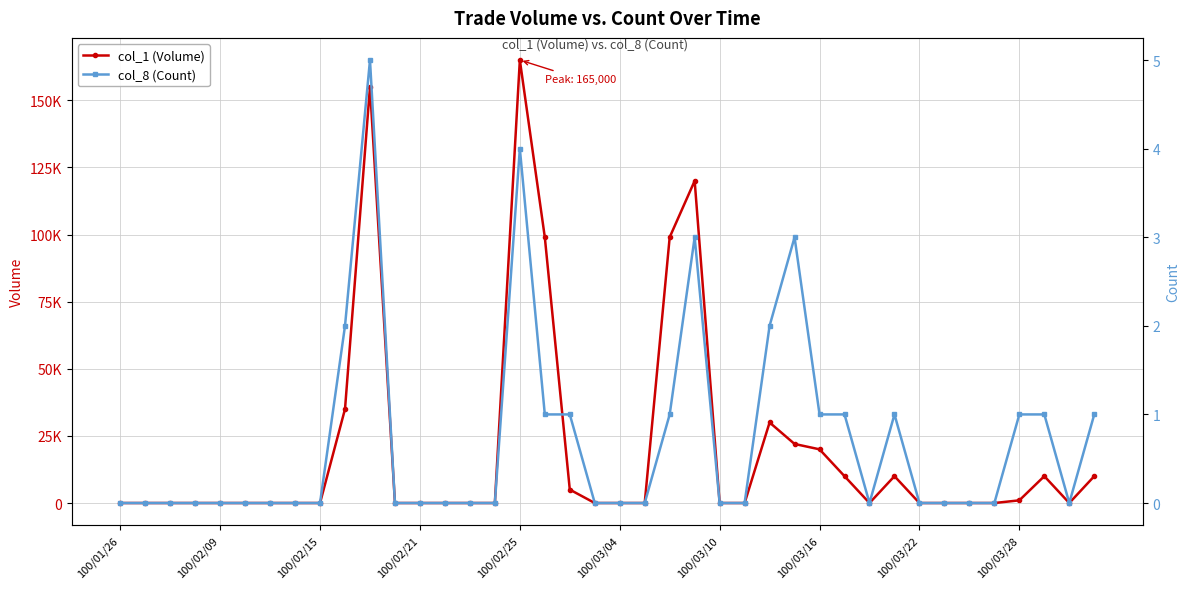

At 33, list the series in order from smallest to largest.

col_1 (Volume), col_8 (Count)